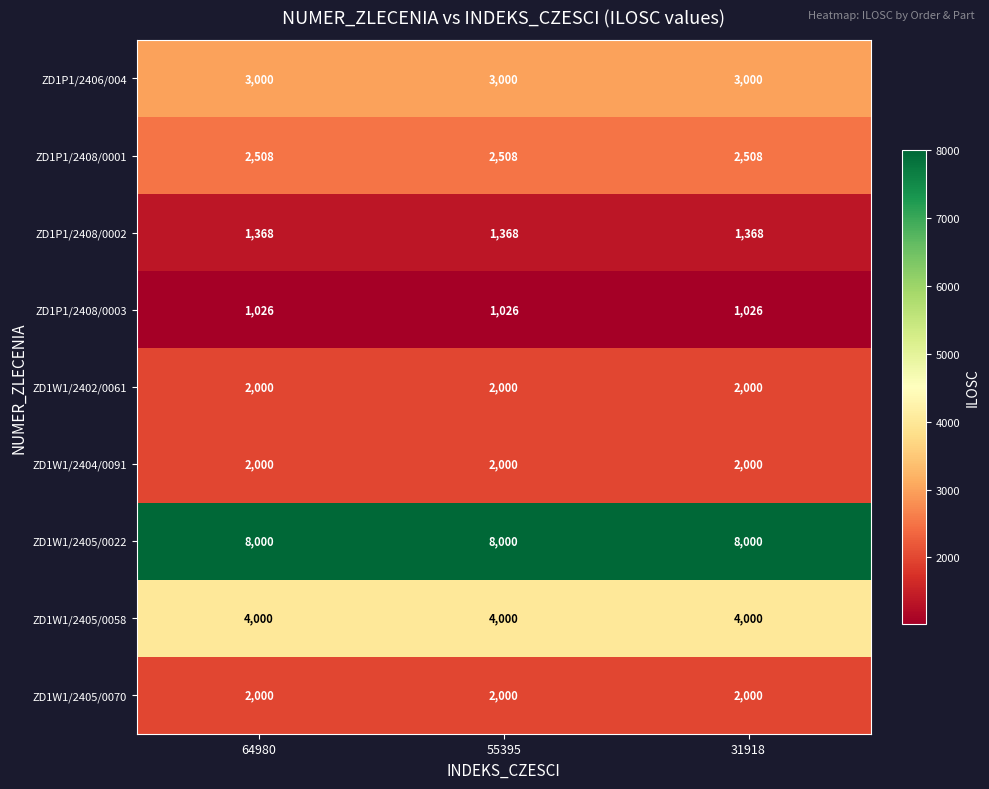

Read the ZD1W1/2402/0061 value at 31918.

2000